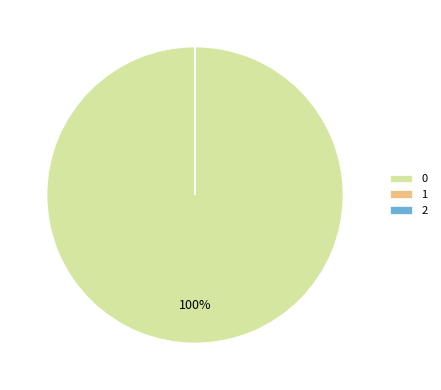

Is 0 the majority of the pie?

Yes